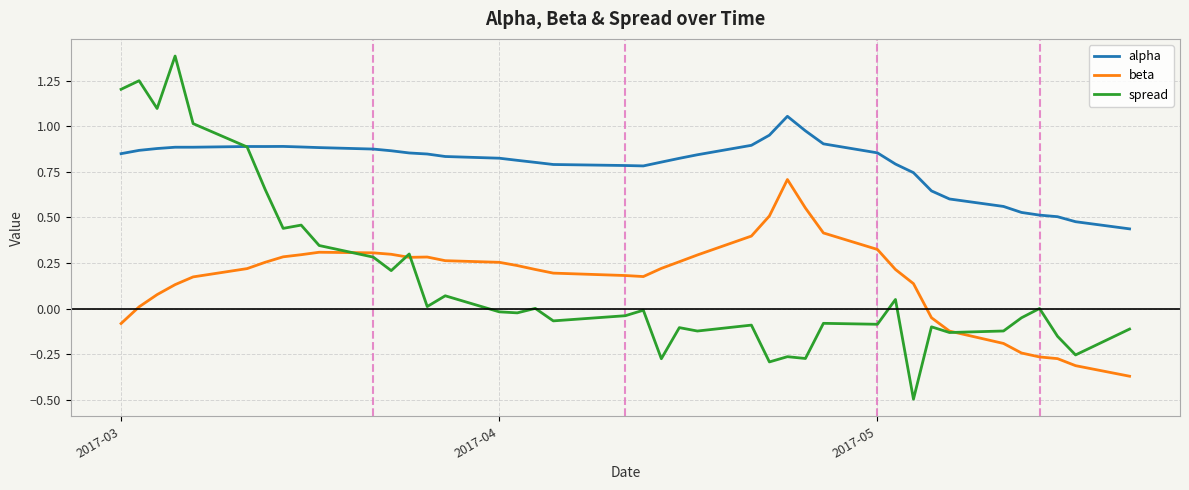

What is the highest value of the spread series?

1.4